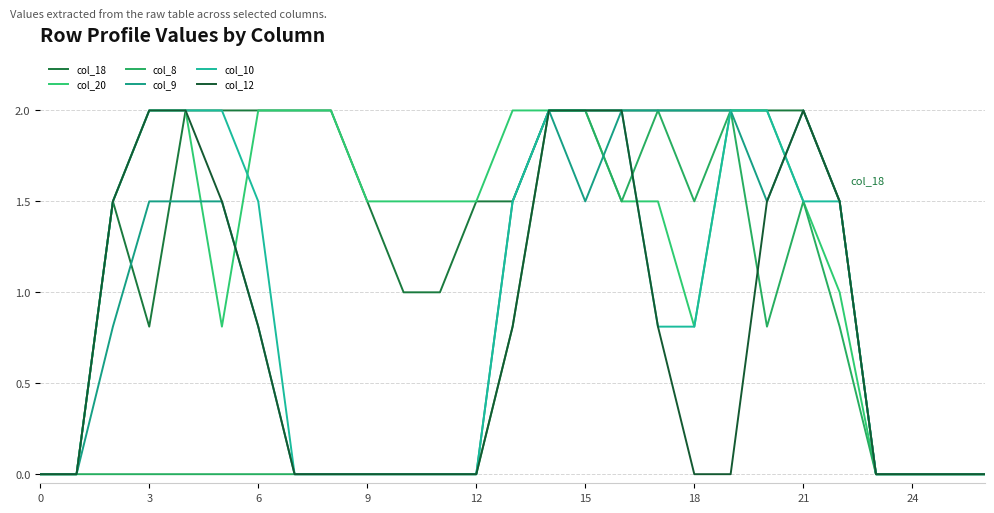

At which category is the sum across all series the highest?

14